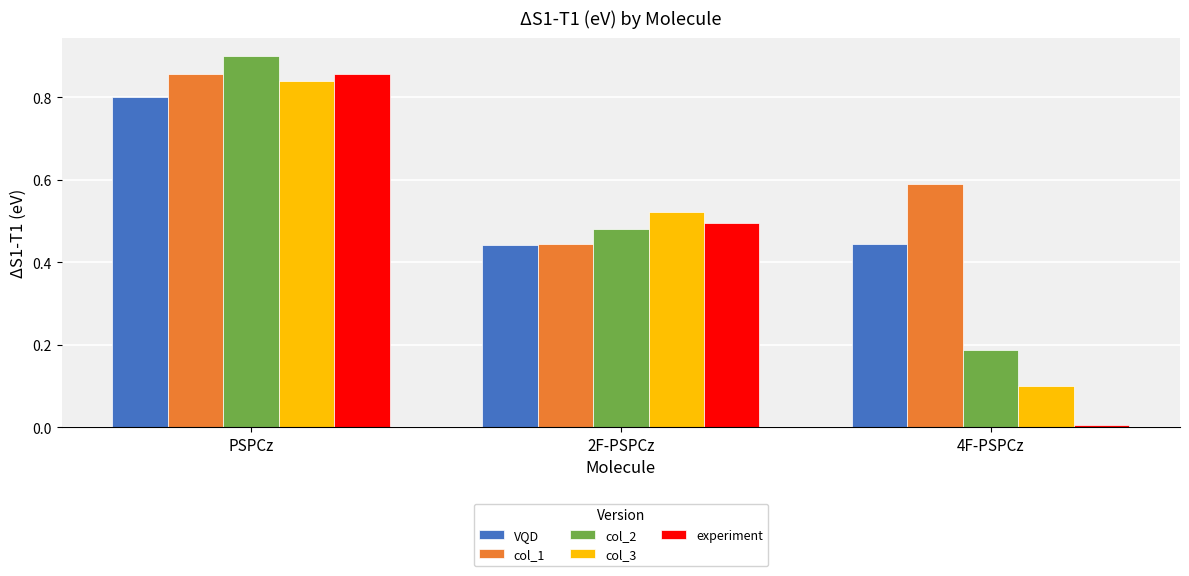

What position from the right is 4F-PSPCz?

1